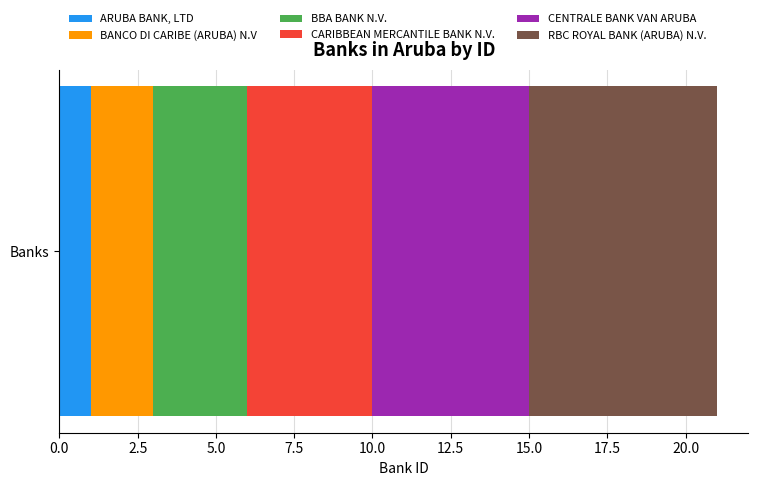

List the labels in order of ARUBA BANK, LTD value, smallest first.

Banks